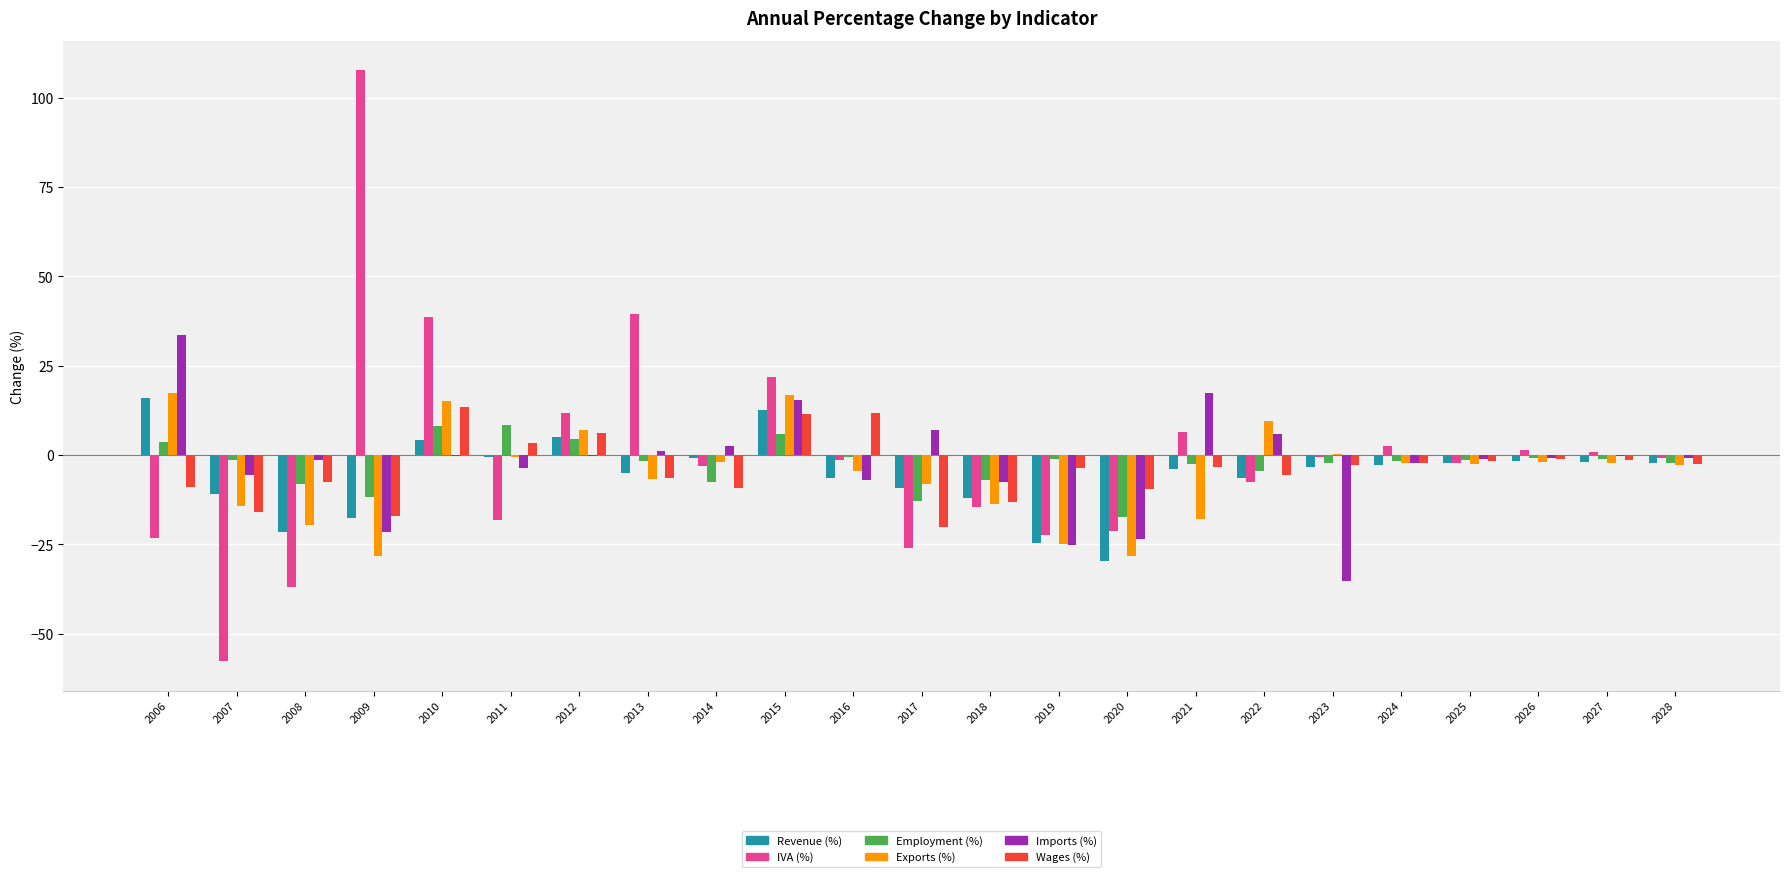

What is the average value of the Imports (%) series?

-2.3